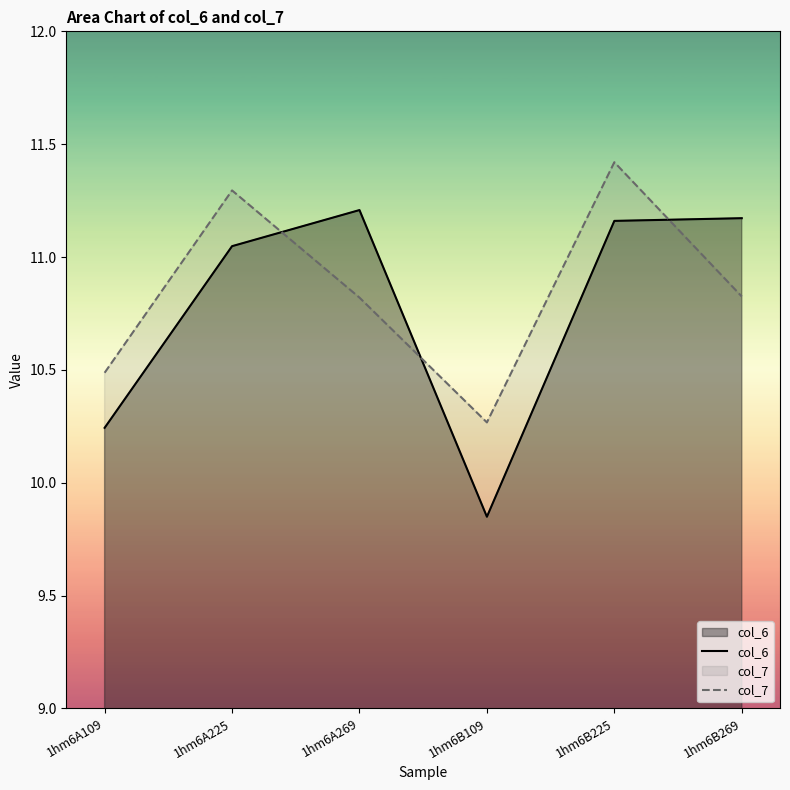

The value of col_6 at 1hm6B269 is 11.2. True or false?

True